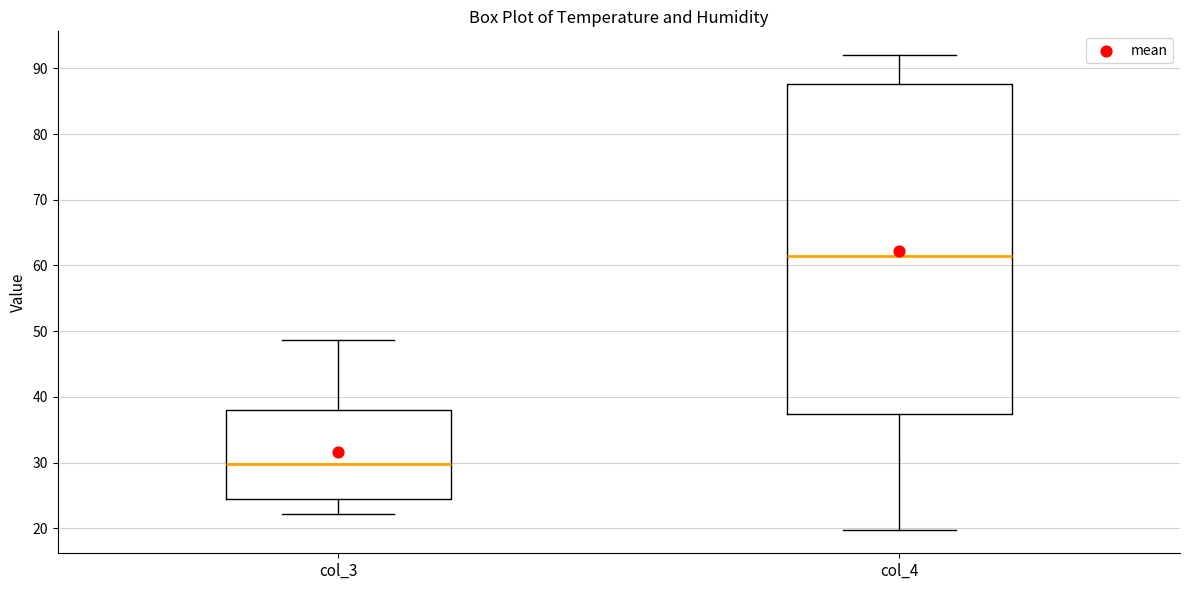

Where is the upper edge of the box for col_4 on the y-axis? The values are not printed on the chart, so give them approximately, as read against the axis.

88